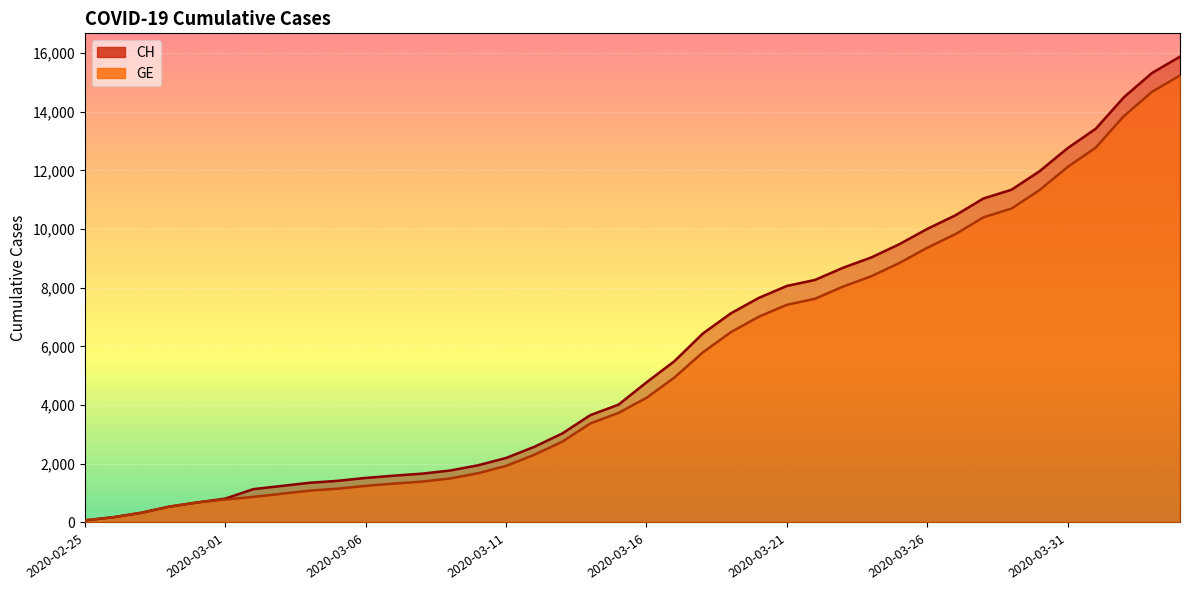

What is the average value of the GE series?

5424